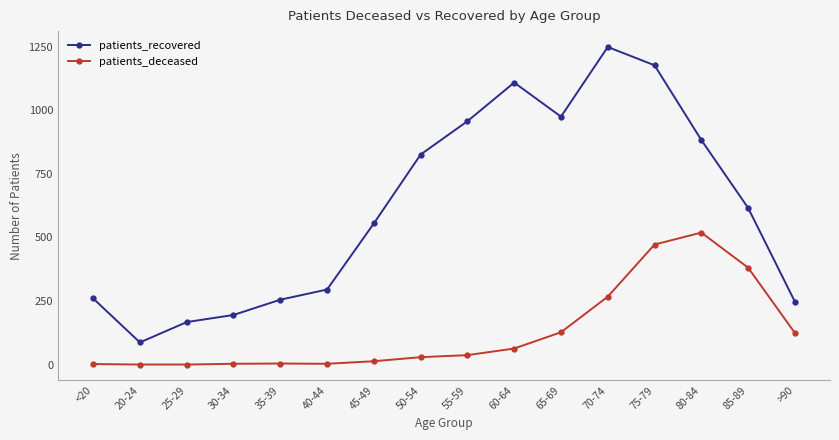

What is the total value across all series at >90?

371